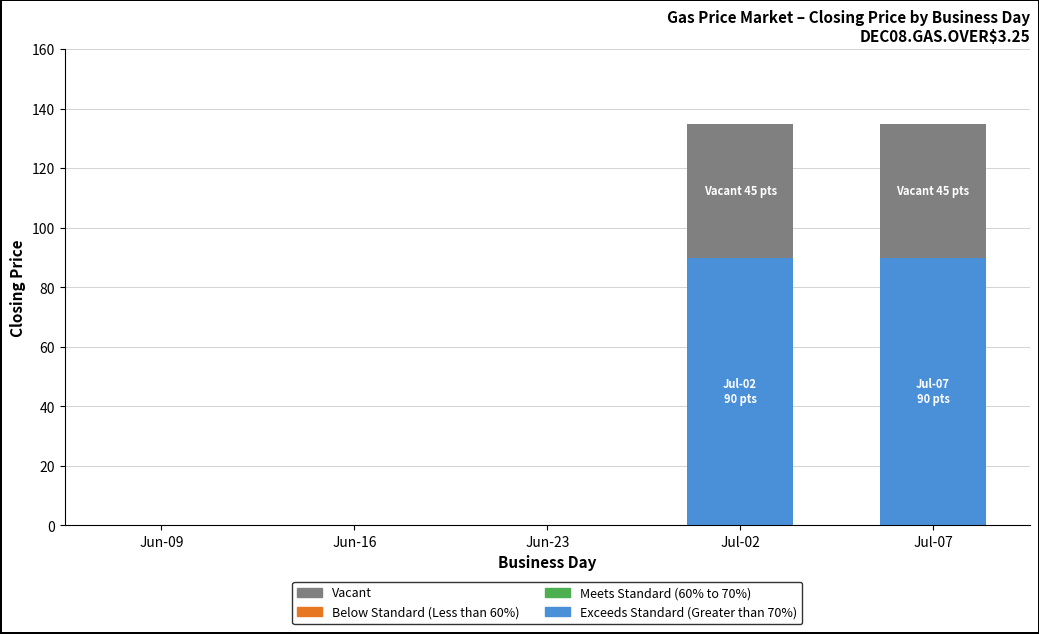

True or false: Exceeds Standard (Greater than 70%) has a value of 143 at Jul-07.

False